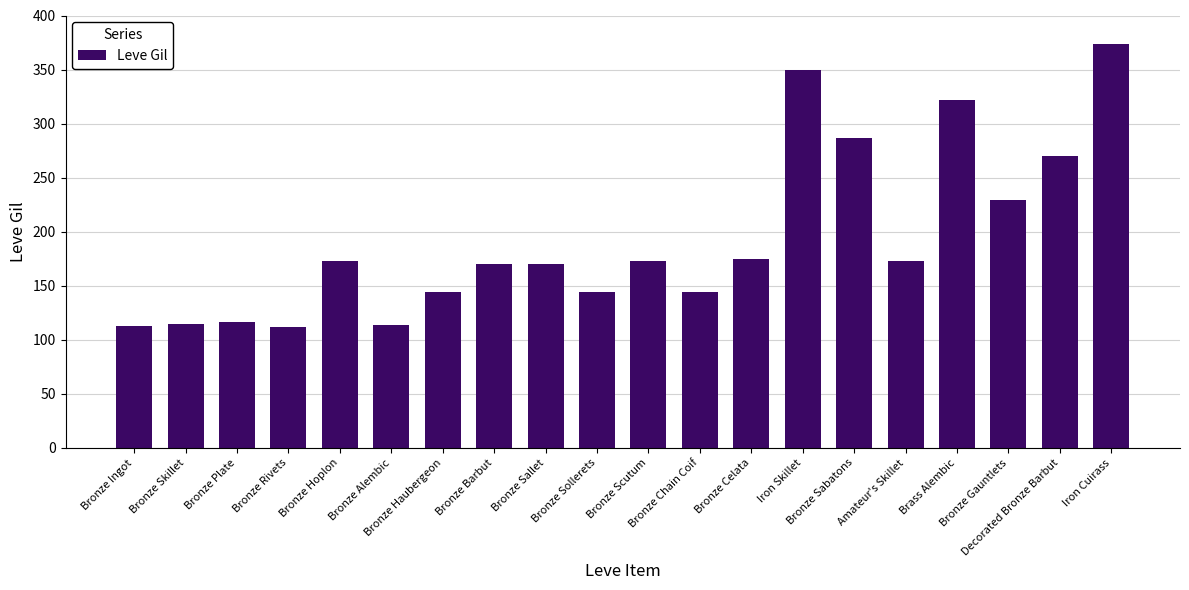

What value does the data have at Iron Cuirass?

374